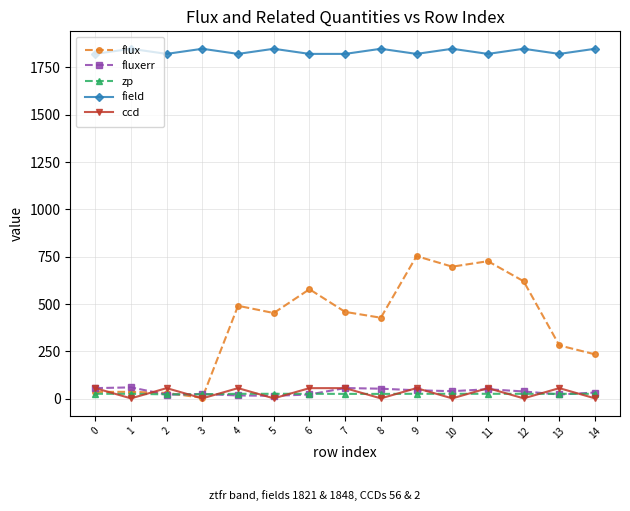

What is the approximate value of zp at 7?

25.6